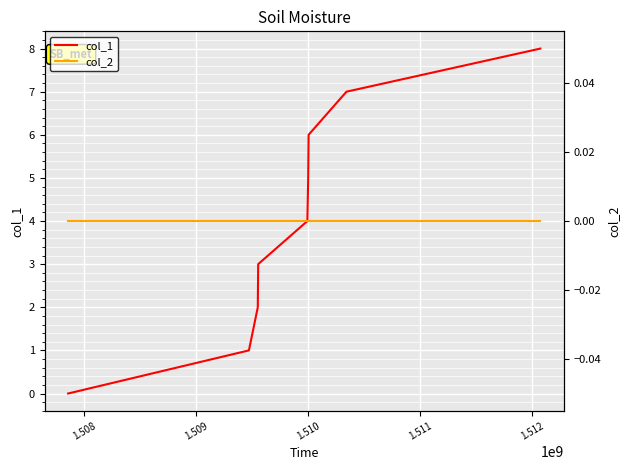

The col_1 series shows 4 at 8. True or false?

False